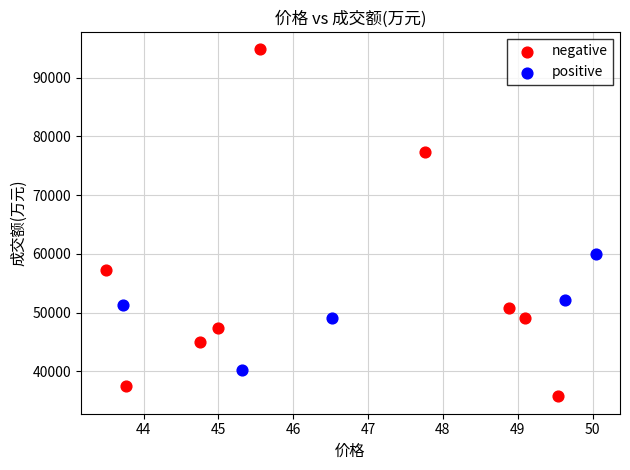

Which series reaches the maximum Y coordinate?

negative